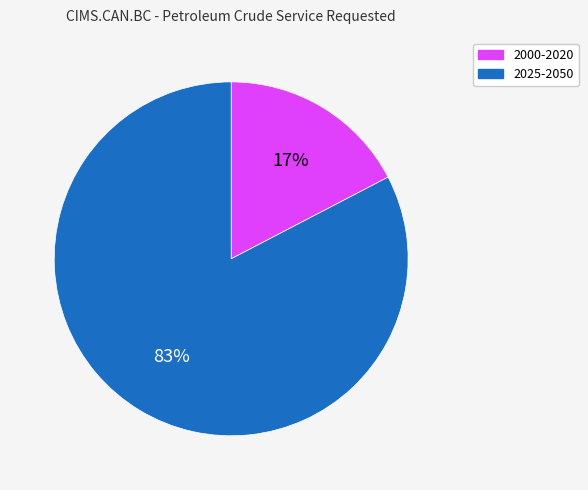

Count the number of slices in the pie.

2